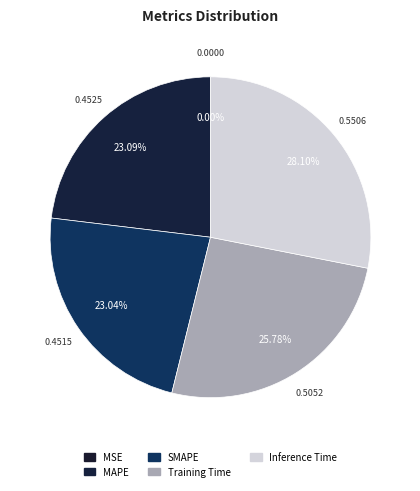

To the nearest percent, what is the combined percentage of Training Time and SMAPE?

49%